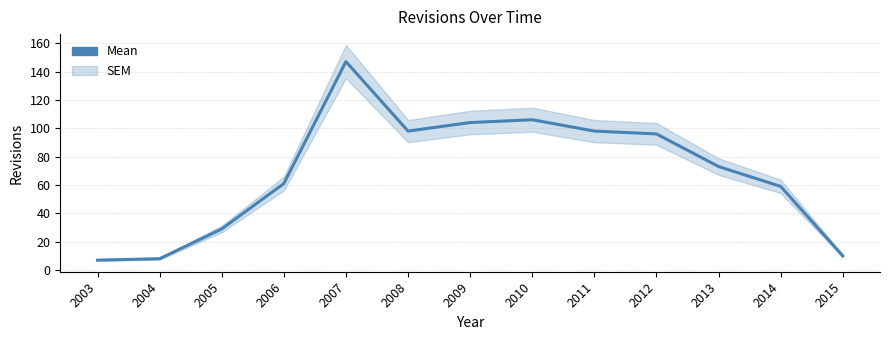

How many lines are shown in the chart?

1